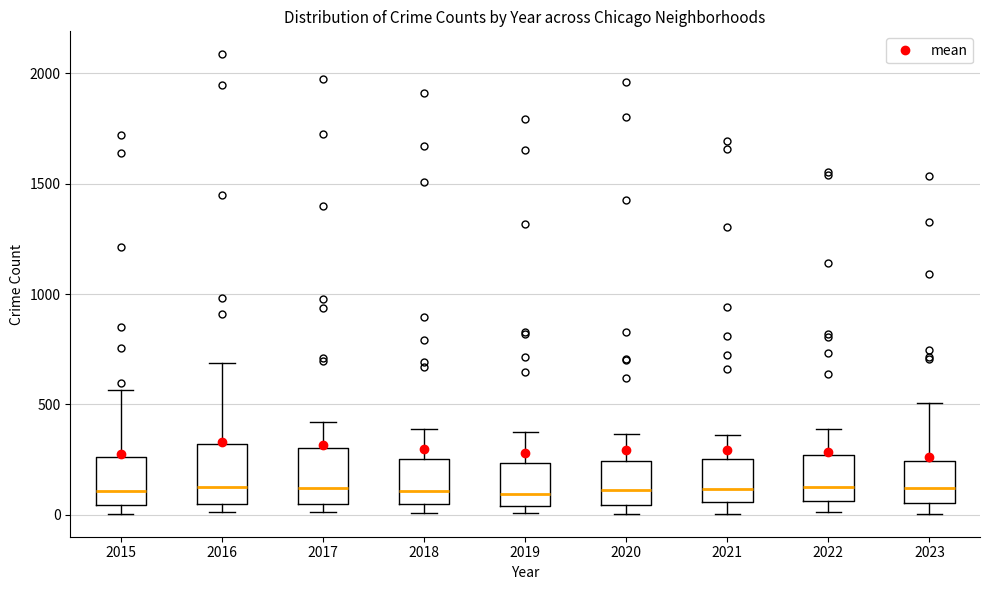

Where does the upper whisker of the box at x = 2019 end on the y-axis? The values are not printed on the chart, so give them approximately, as read against the axis.

400